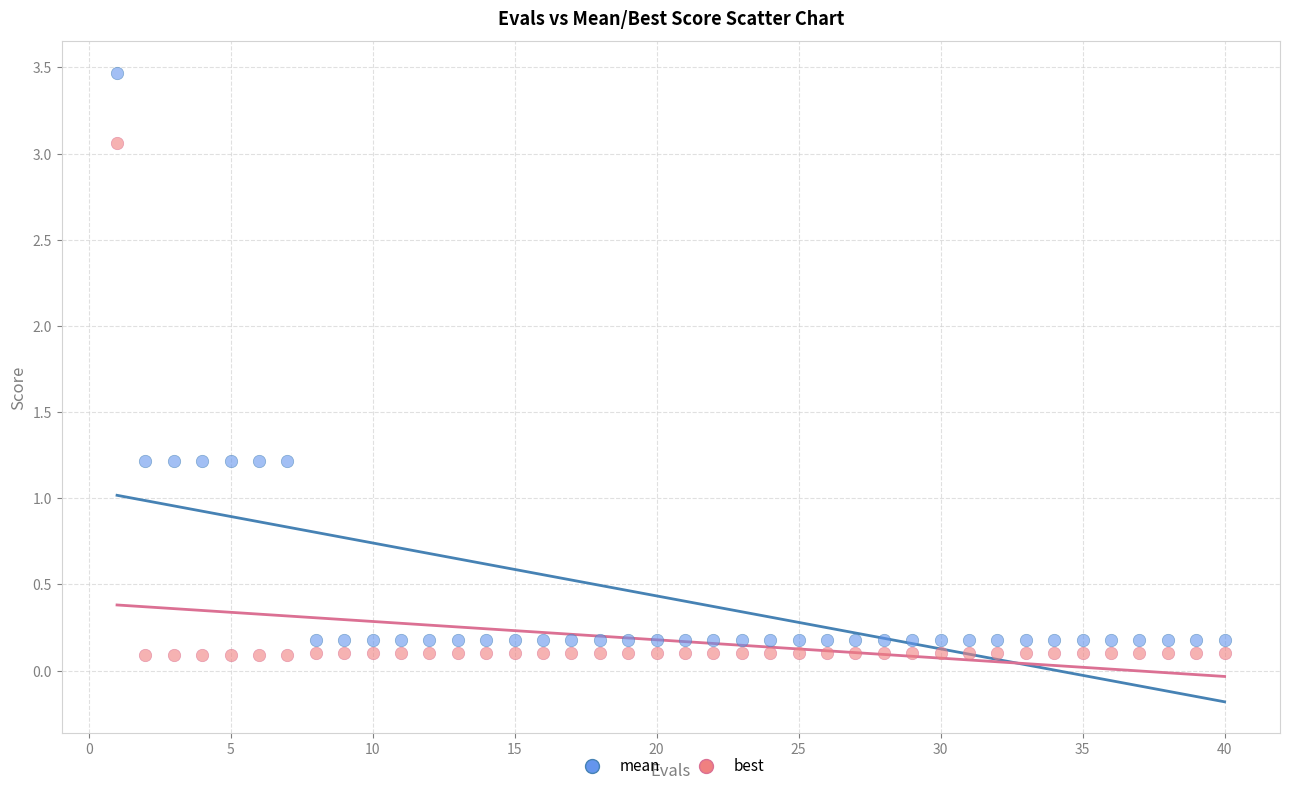

Which series reaches the maximum Y coordinate?

mean